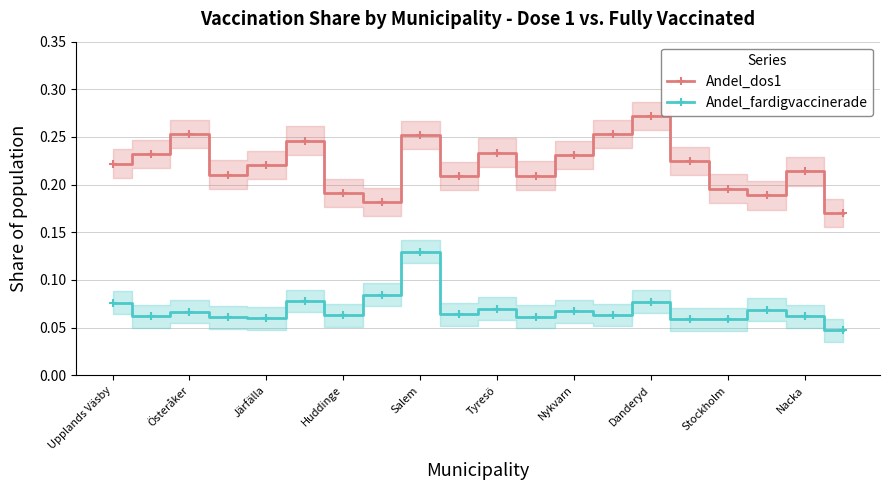

How many Andel_dos1 values are between 0 and 1?

20